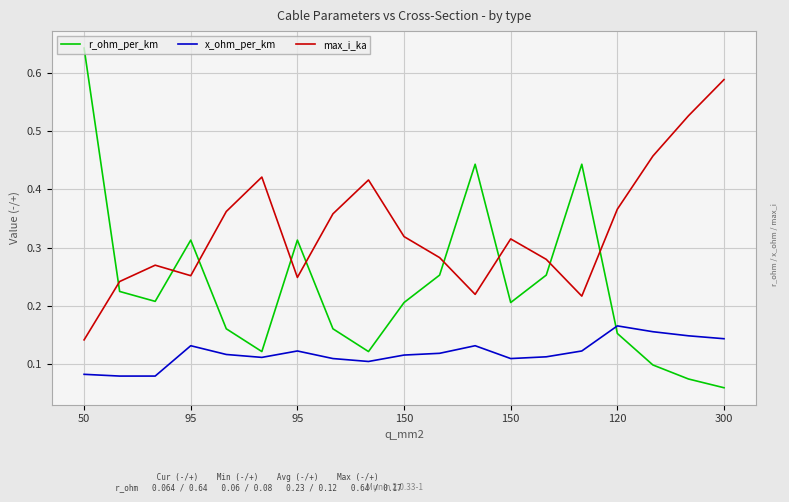

Which series has the largest total across all categories?

max_i_ka